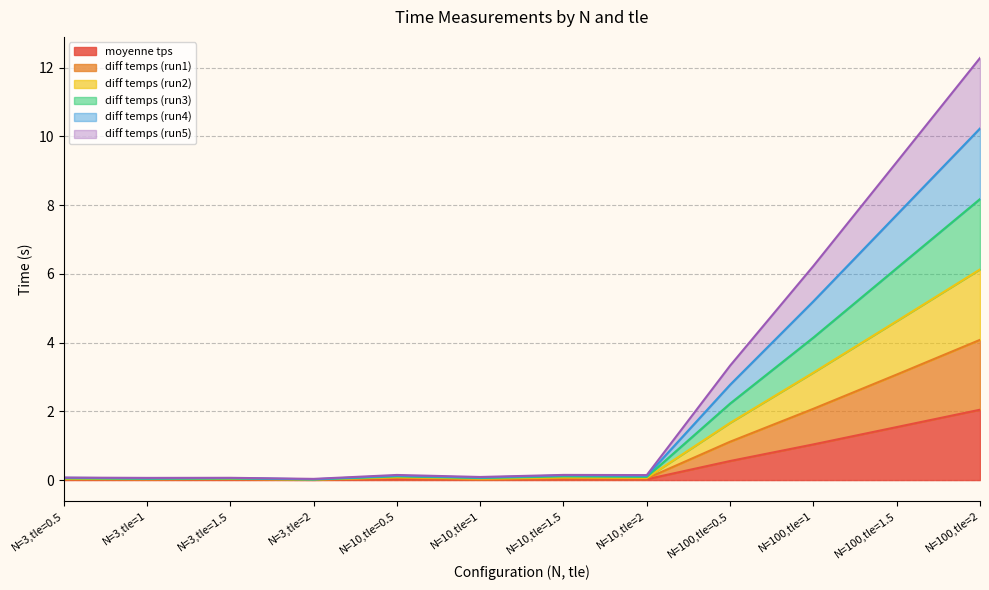

What position from the right is N=100,tle=1?

3